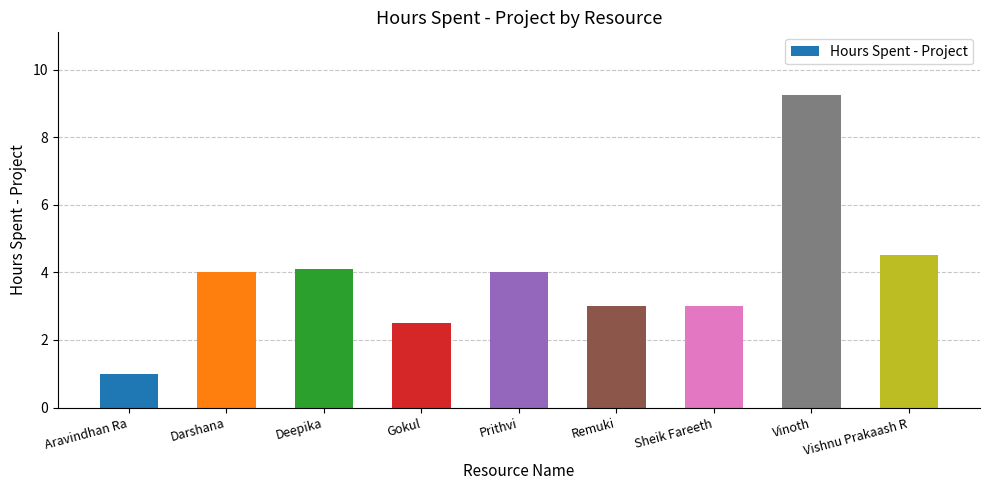

Between Prithvi and Aravindhan Ra, which is larger?

Prithvi